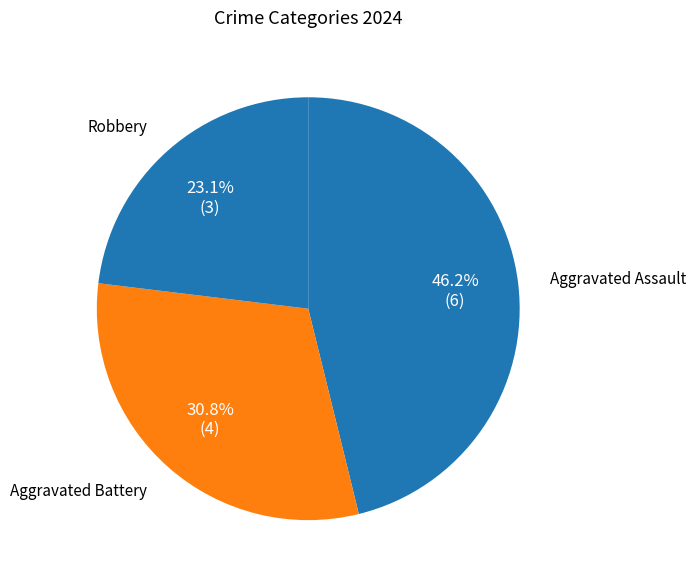

To the nearest percent, what is the average slice percentage?

33%